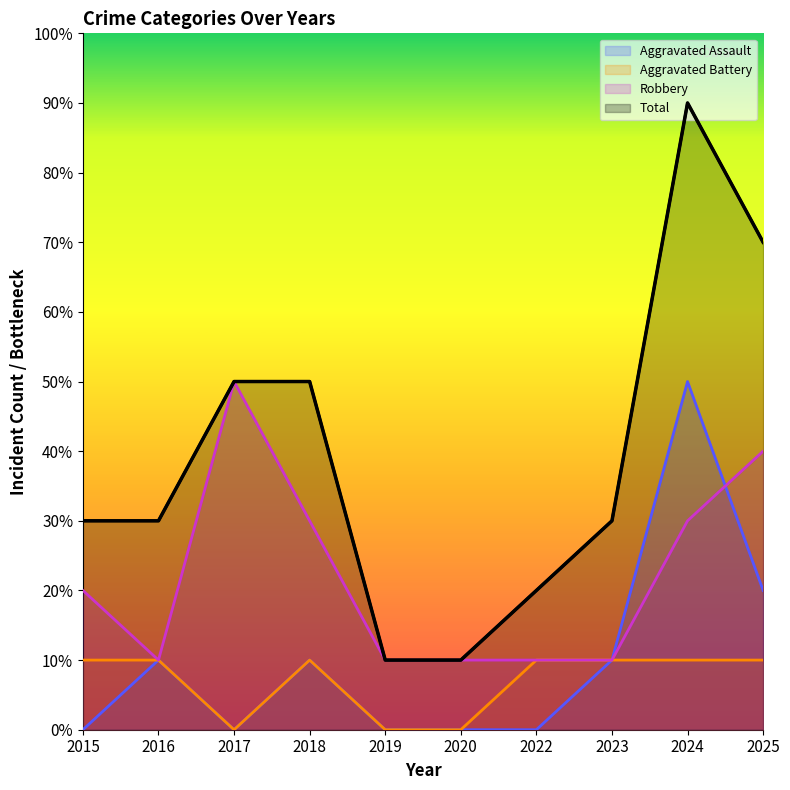

The Aggravated Assault series shows 2 at 2025. True or false?

True